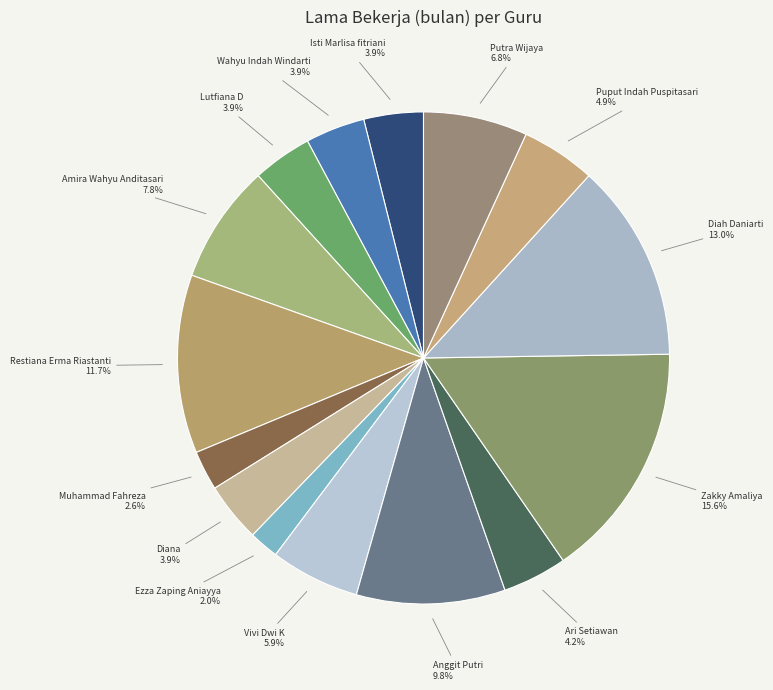

To the nearest percent, what portion does Muhammad Fahreza represent?

3%